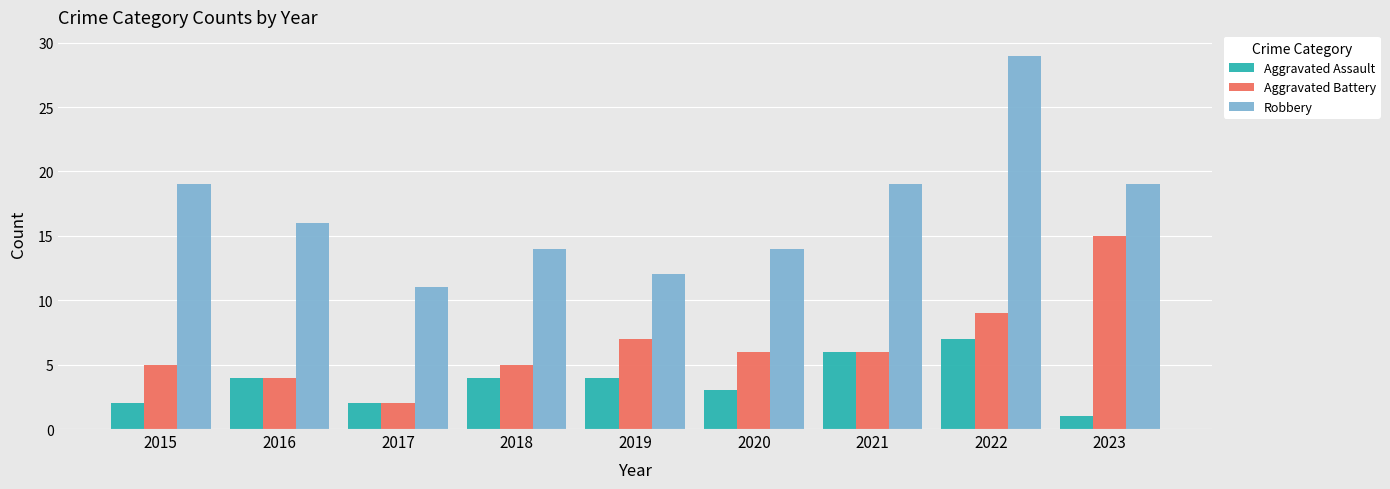

At 2018, list the series in order from largest to smallest.

Robbery, Aggravated Battery, Aggravated Assault